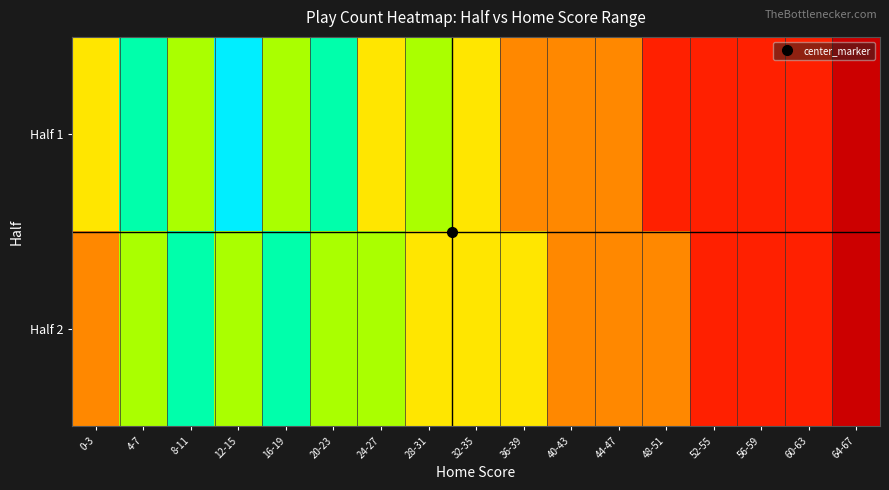

At which category does the chart reach its minimum across all series?

64-67